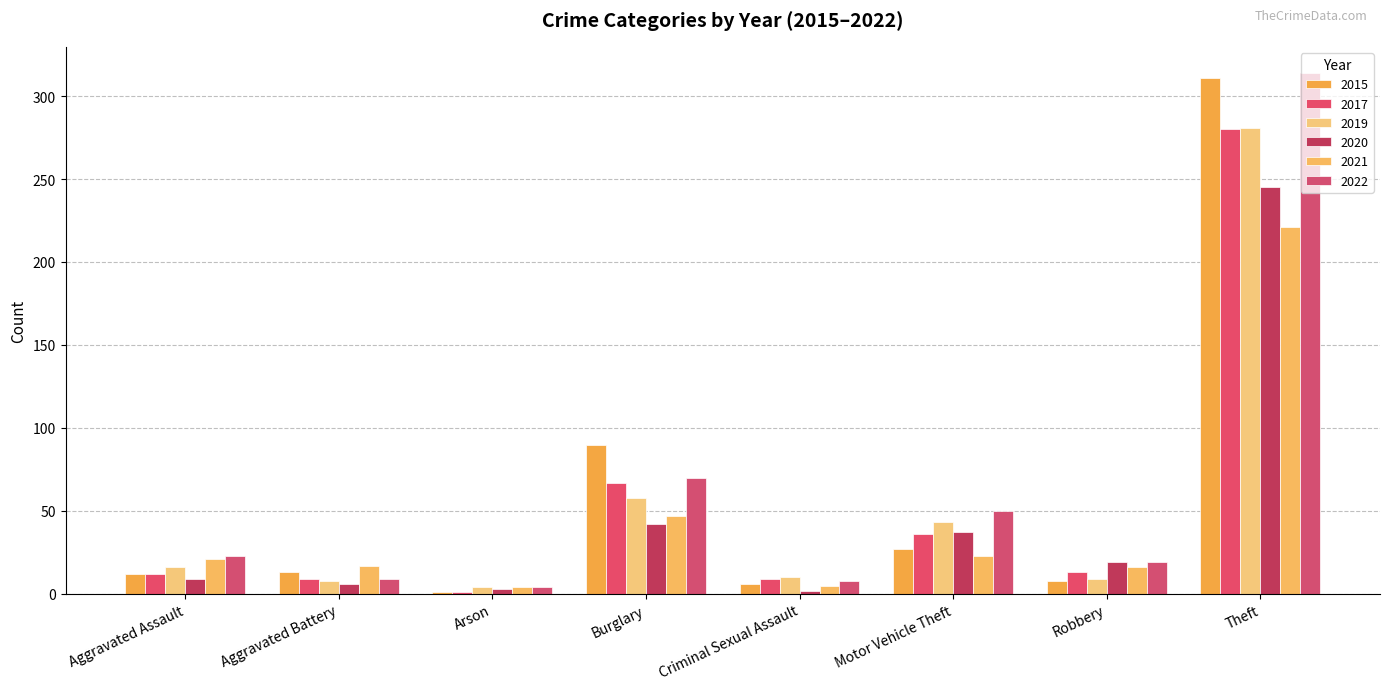

What is the maximum value for 2015?

311